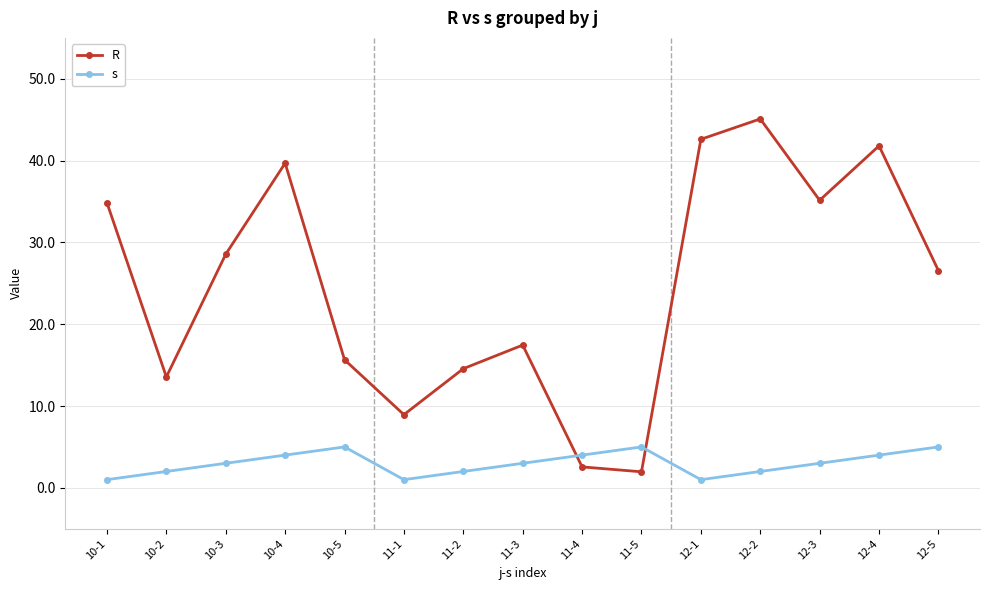

What are all the series names shown in the legend?

R, s